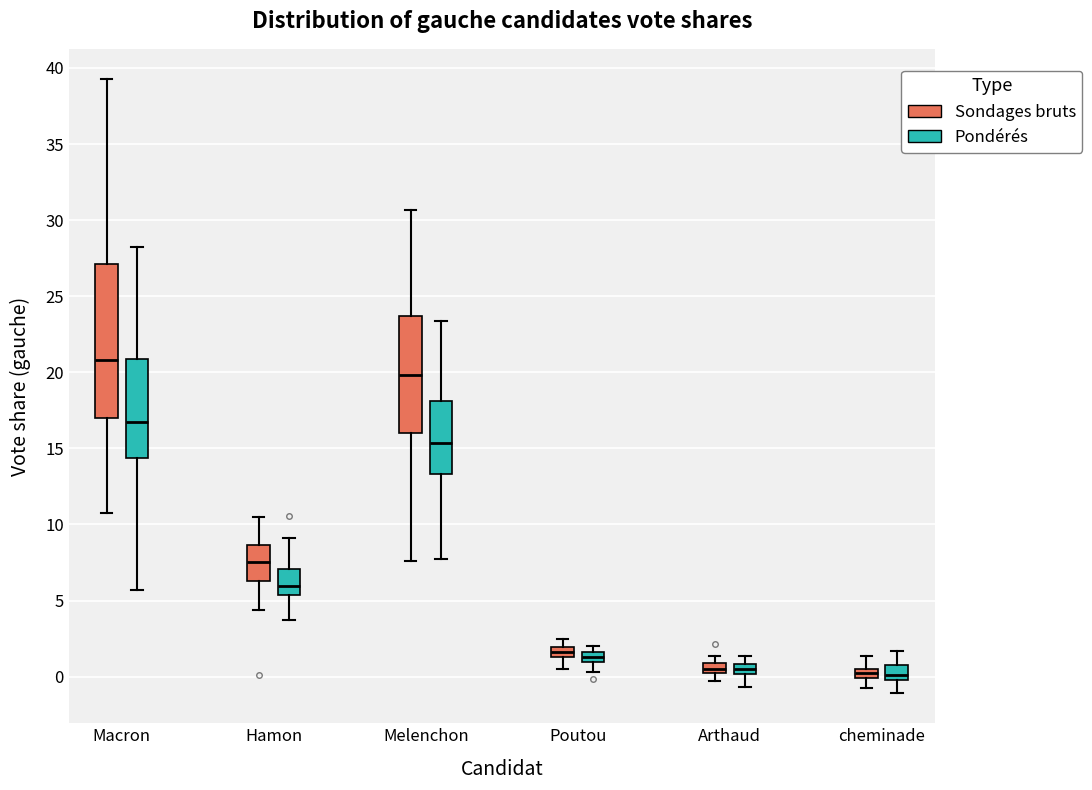

Where is the lower edge of the box for Hamon (Pondérés) on the y-axis? The values are not printed on the chart, so give them approximately, as read against the axis.

5.5